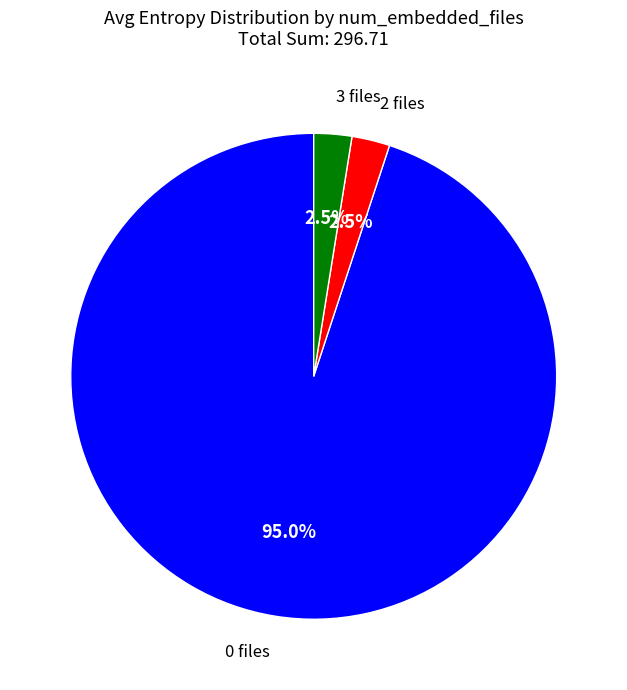

Does any single category account for the majority?

Yes